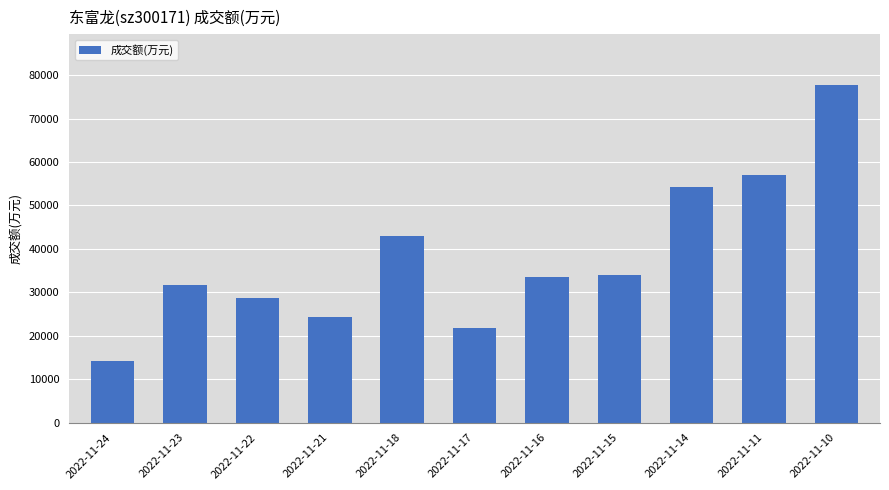

Reading left to right, what are all the values shown in this chart?

14108	31581	28783	24204	43028	21770	33568	33960	54276	57103	77777